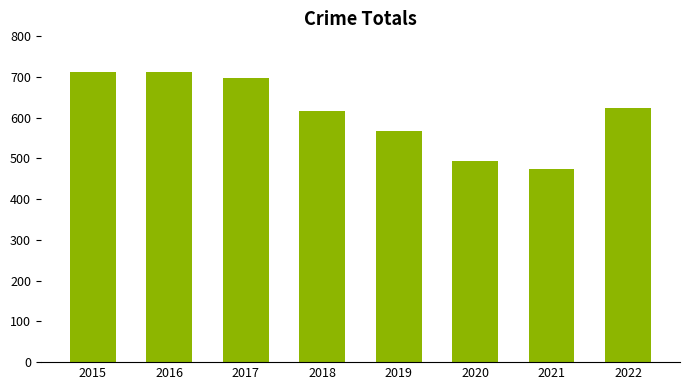

Between 2020 and 2016, which is larger?

2016